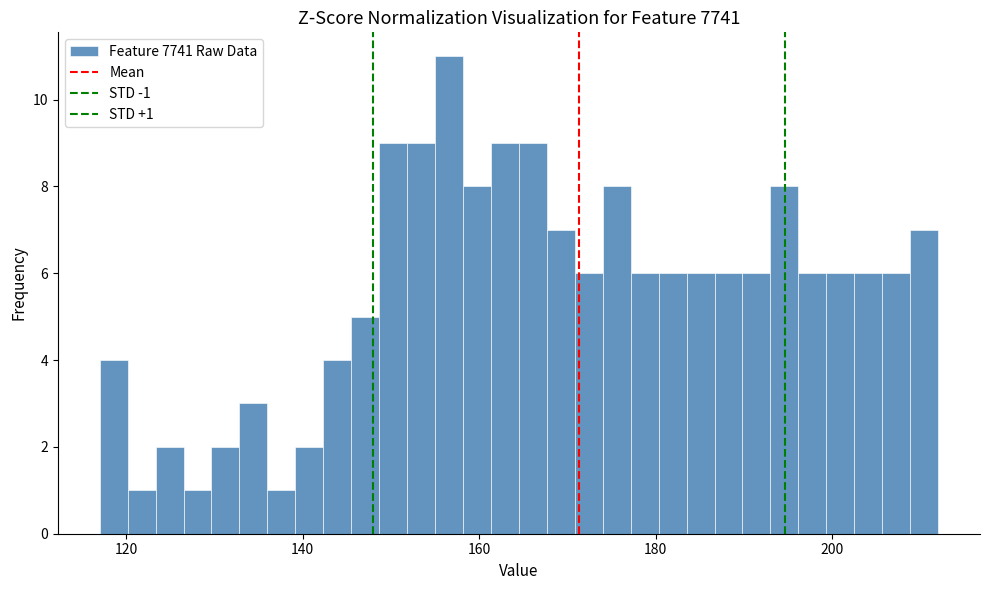

Read against the x-axis, roughly where is the centre of the tallest bar?

156